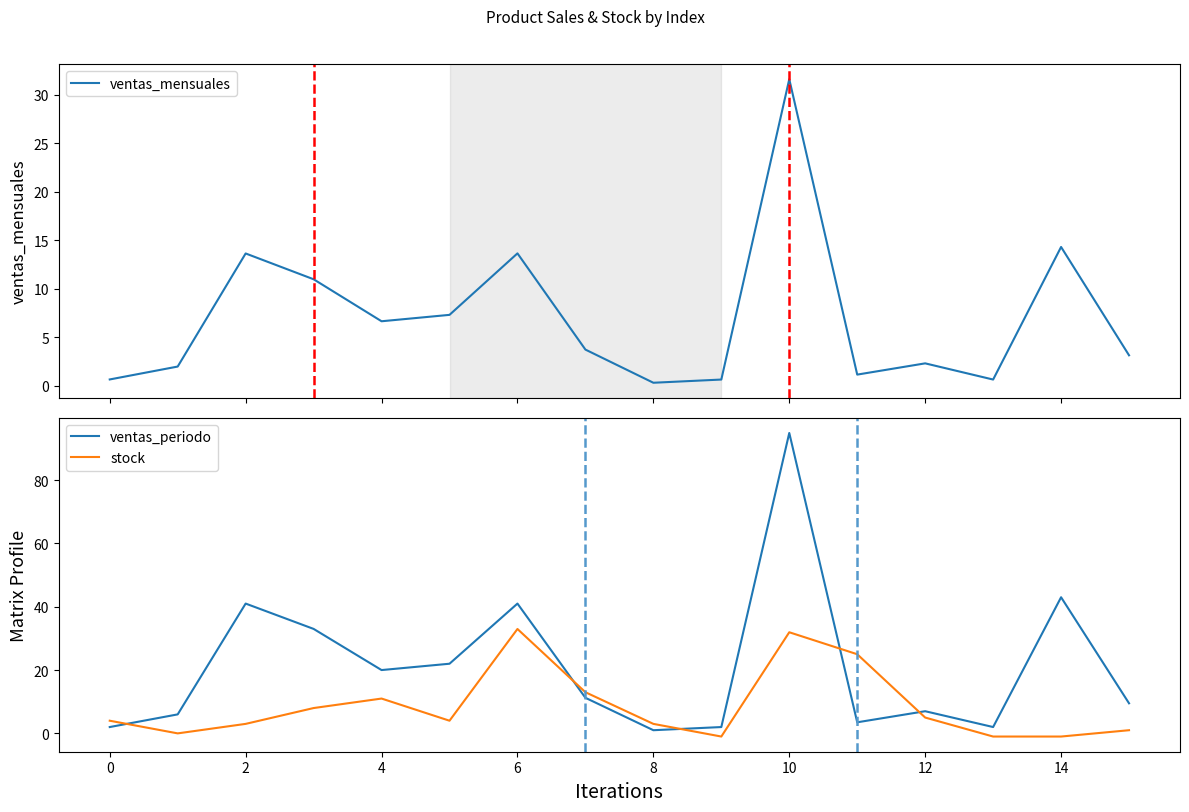

What is the sum of all ventas_mensuales values?

113.0